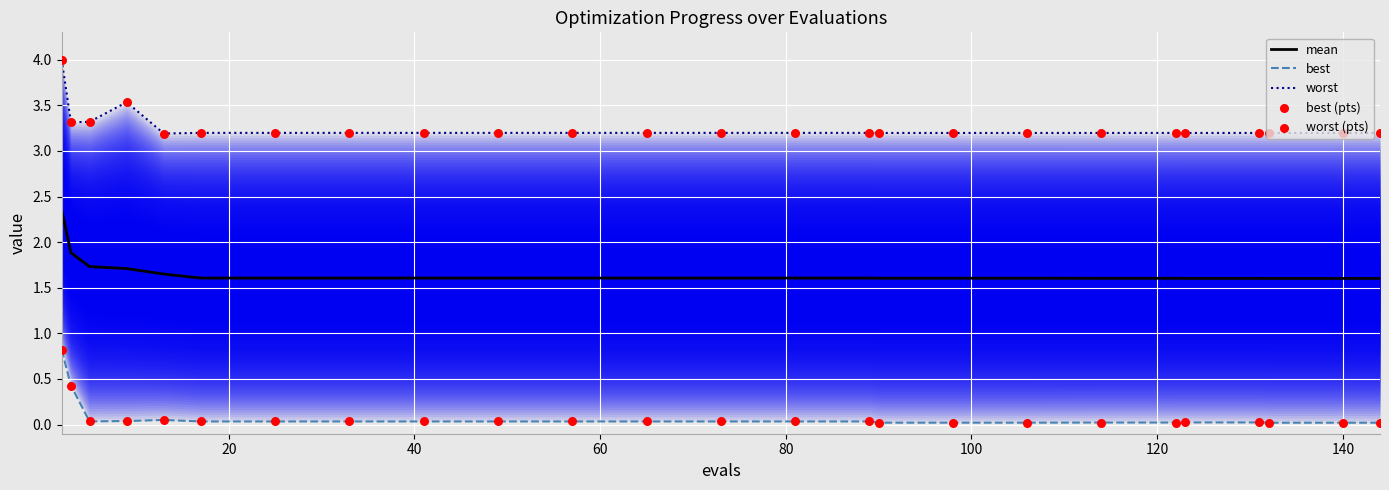

What are all the series names shown in the legend?

mean, best, worst, best (pts), worst (pts)